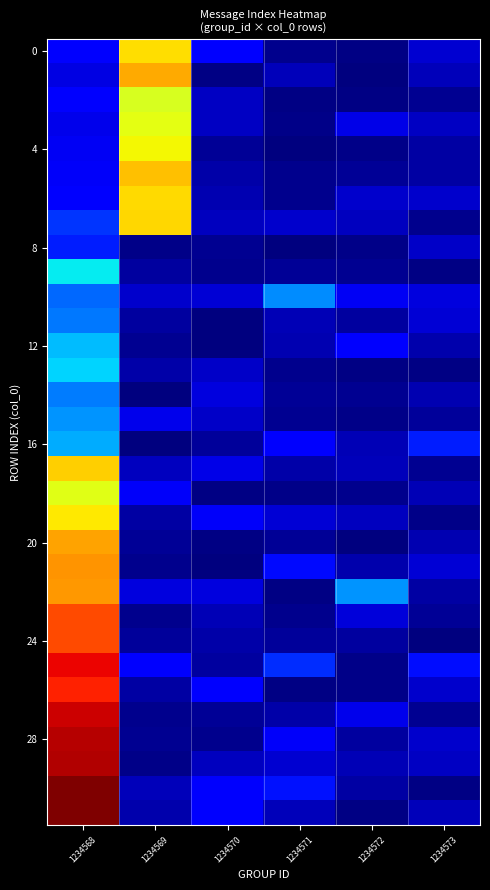

What is the total value across all series at 1234572?

1.4